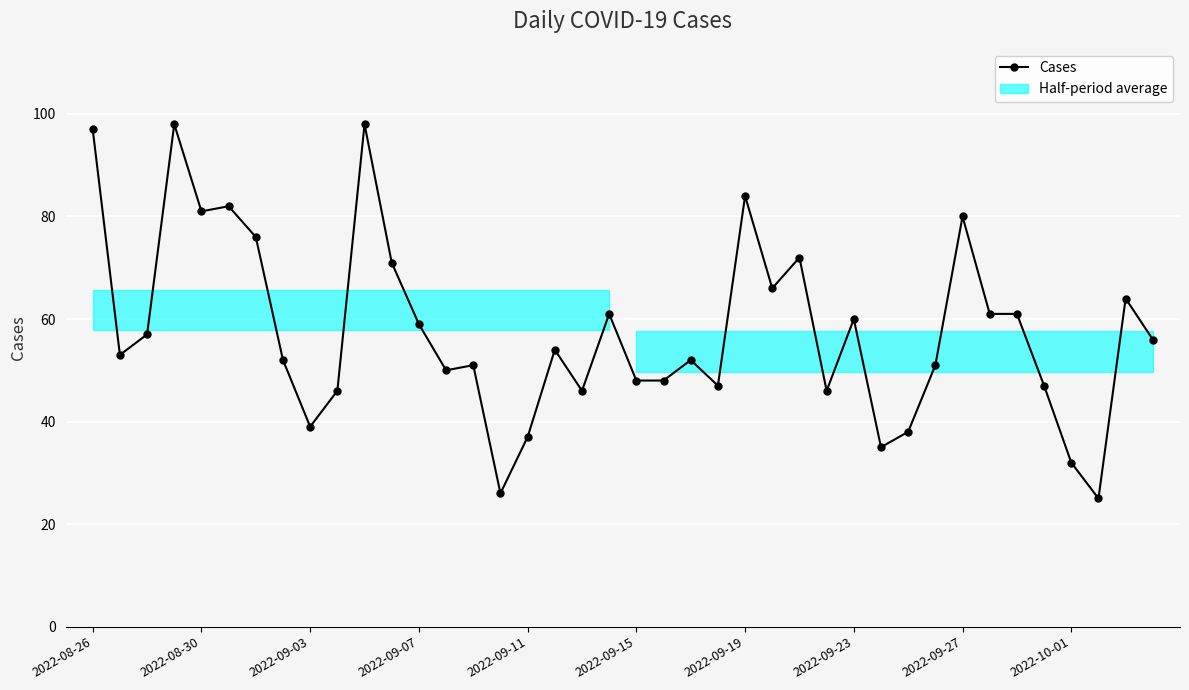

What is the minimum value shown in the chart?

25